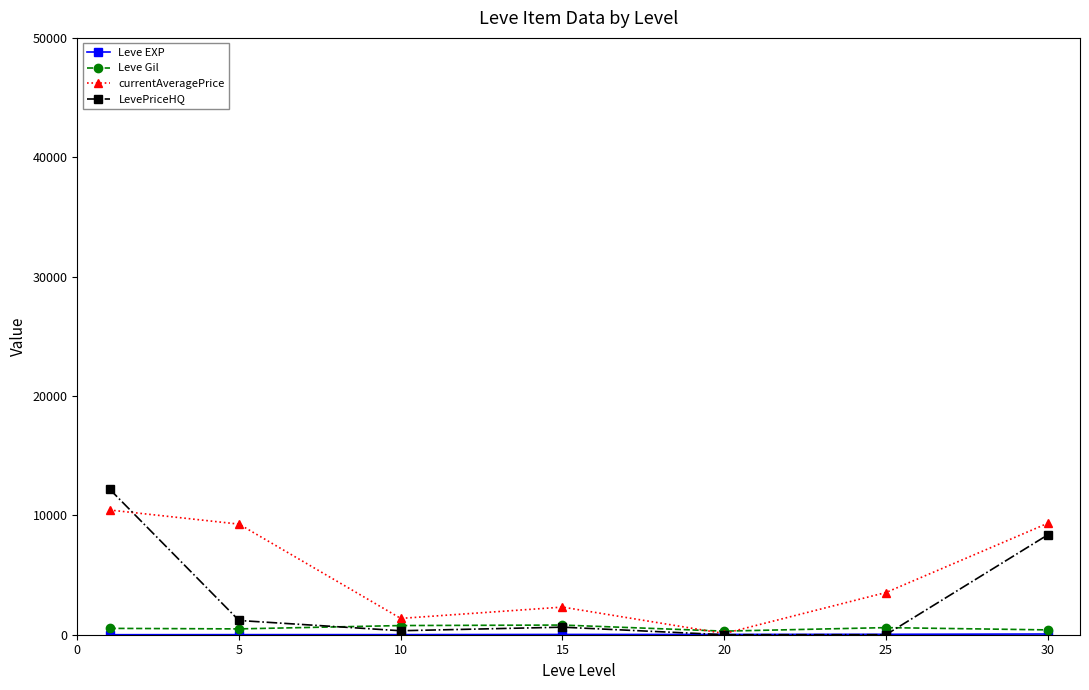

Count the number of categories in the chart.

7